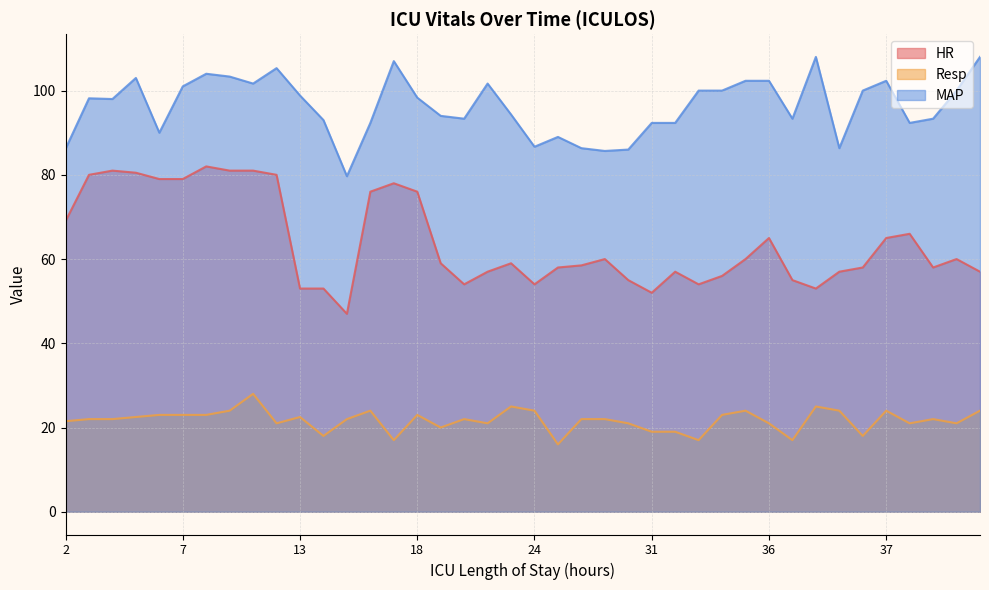

True or false: HR and MAP intersect in this chart.

False